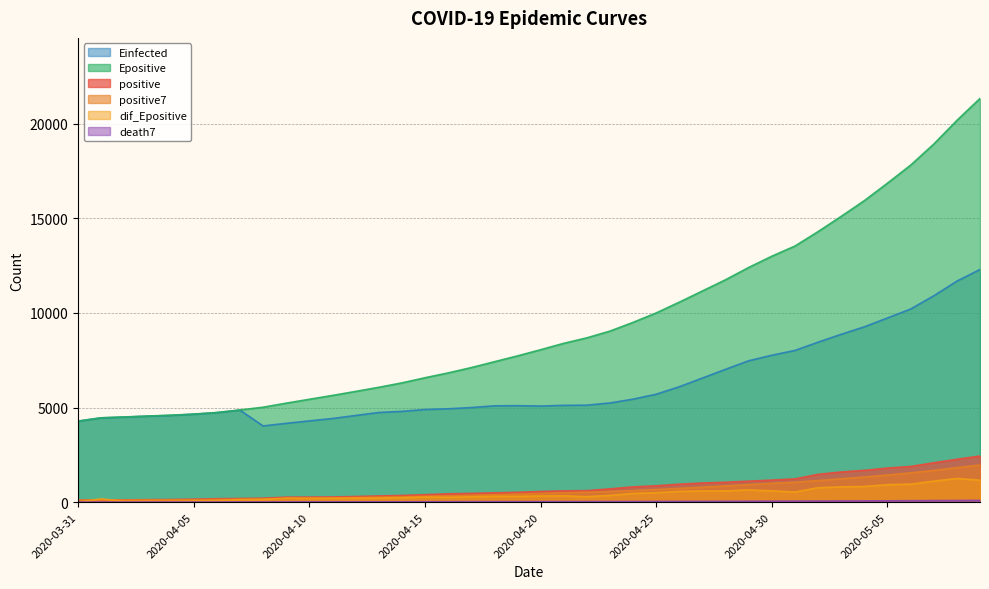

What is the label of the 32nd point from the left?

2020-05-01